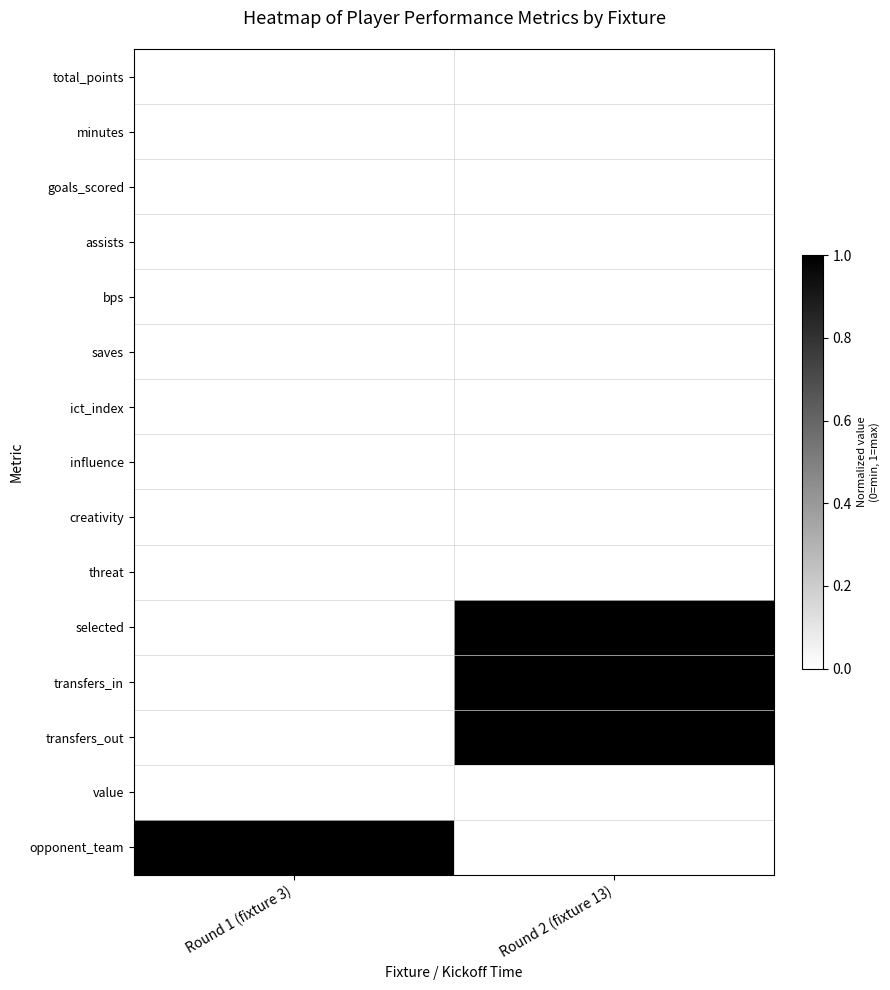

Reading right to left, extract all data points from this chart.

total_points: Round 2 (fixture 13)=0	Round 1 (fixture 3)=0
minutes: Round 2 (fixture 13)=0	Round 1 (fixture 3)=0
goals_scored: Round 2 (fixture 13)=0	Round 1 (fixture 3)=0
assists: Round 2 (fixture 13)=0	Round 1 (fixture 3)=0
bps: Round 2 (fixture 13)=0	Round 1 (fixture 3)=0
saves: Round 2 (fixture 13)=0	Round 1 (fixture 3)=0
ict_index: Round 2 (fixture 13)=0	Round 1 (fixture 3)=0
influence: Round 2 (fixture 13)=0	Round 1 (fixture 3)=0
creativity: Round 2 (fixture 13)=0	Round 1 (fixture 3)=0
threat: Round 2 (fixture 13)=0	Round 1 (fixture 3)=0
selected: Round 2 (fixture 13)=1	Round 1 (fixture 3)=0
transfers_in: Round 2 (fixture 13)=1	Round 1 (fixture 3)=0
transfers_out: Round 2 (fixture 13)=1	Round 1 (fixture 3)=0
value: Round 2 (fixture 13)=0	Round 1 (fixture 3)=0
opponent_team: Round 2 (fixture 13)=0	Round 1 (fixture 3)=1